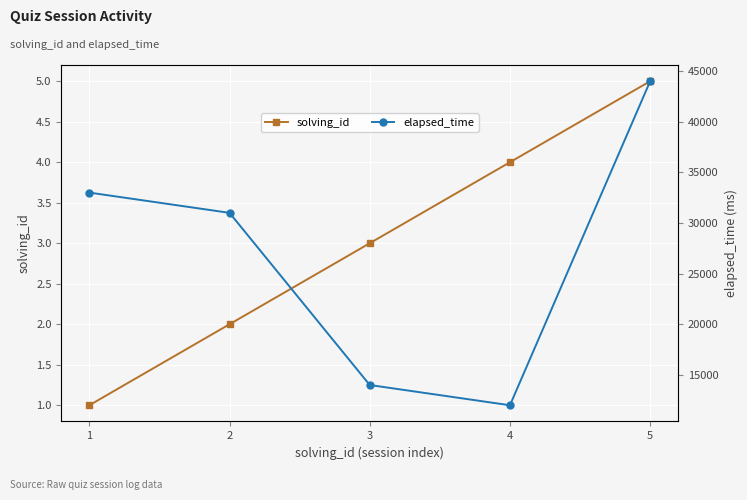

What is the lowest value of the elapsed_time series?

12000